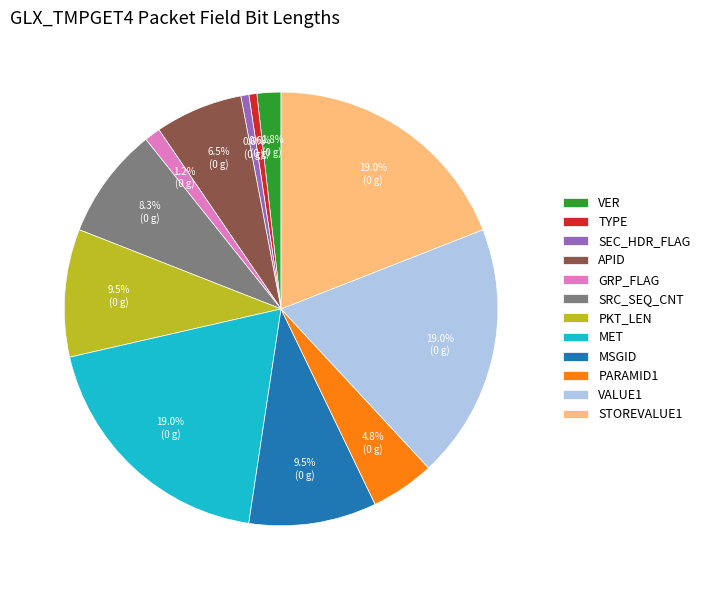

To the nearest percent, what is the combined percentage of MET and SRC_SEQ_CNT?

27%